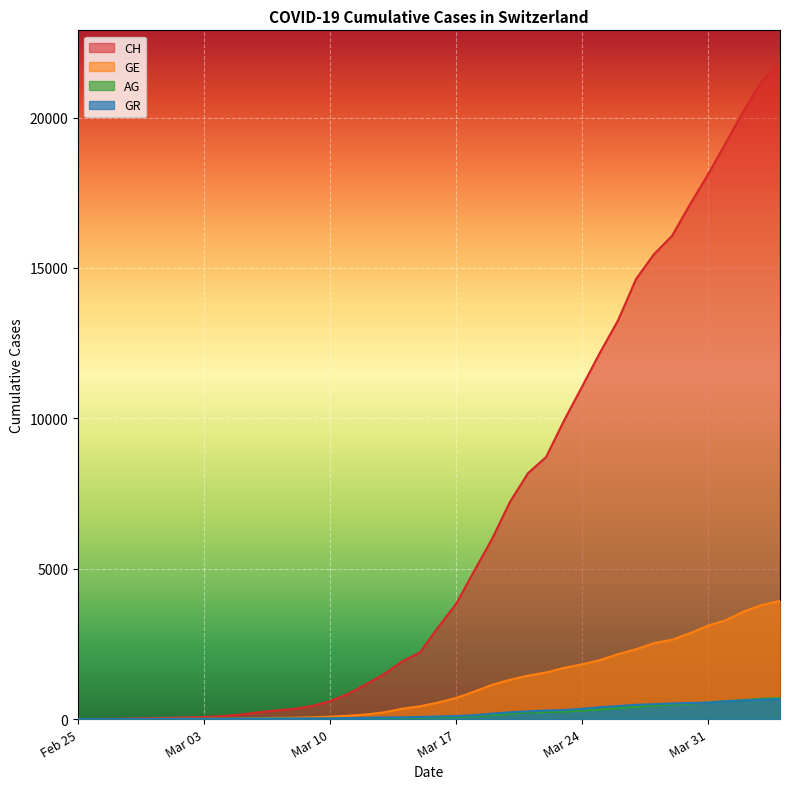

What is the difference between the second highest and second lowest values in the CH series?

21216